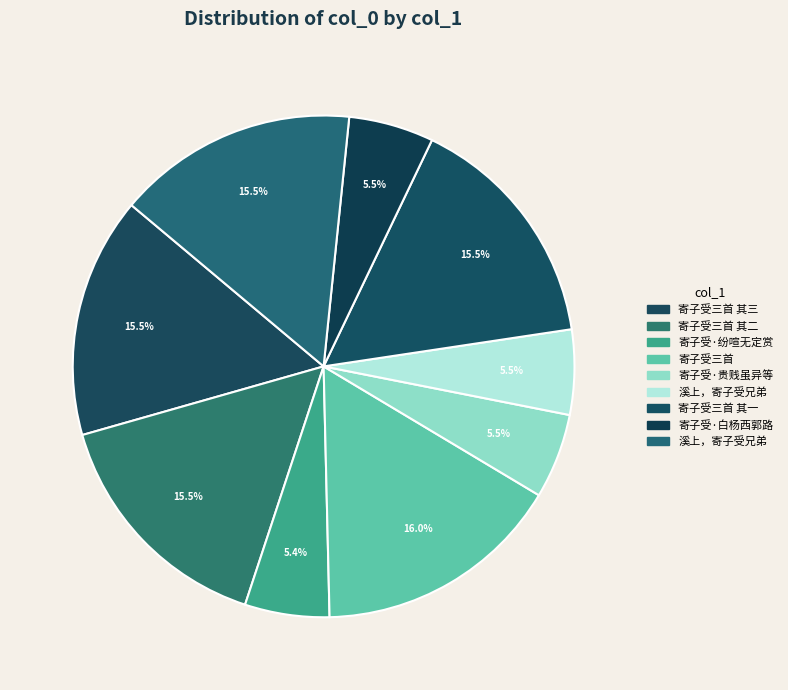

Count the number of slices in the pie.

9